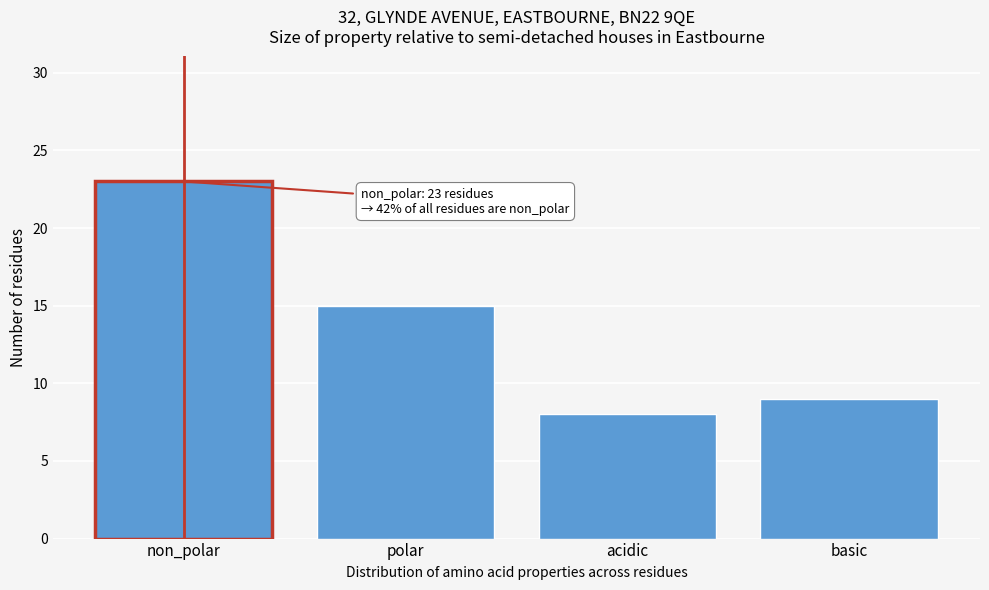

Reading right to left, transcribe all the data shown in this chart.

basic=9	acidic=8	polar=15	non_polar=23